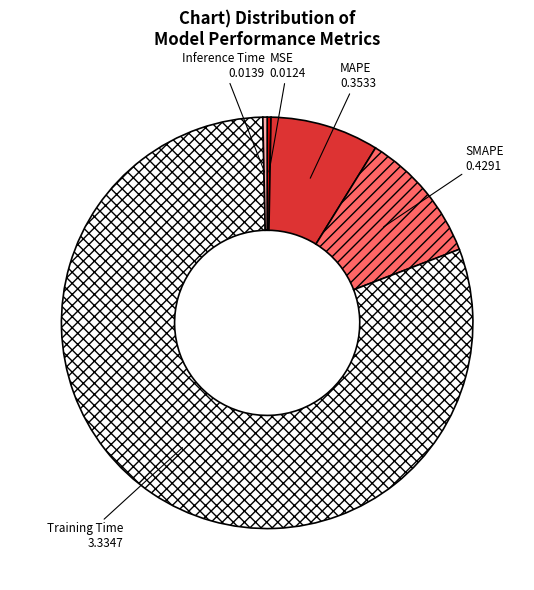

Which slice is the largest?

Training Time